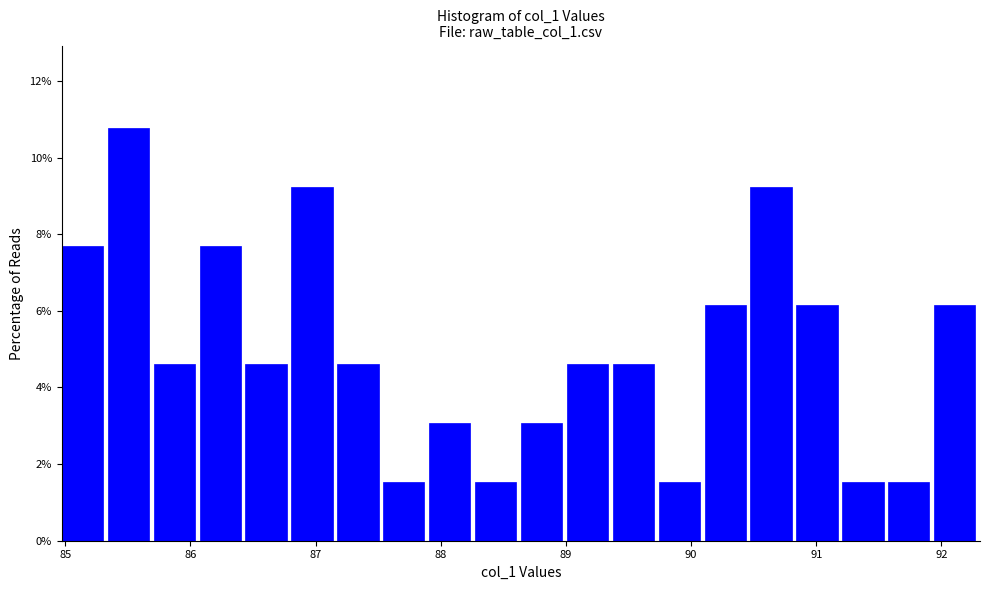

Read against the x-axis, roughly where is the centre of the tallest bar?

85.5